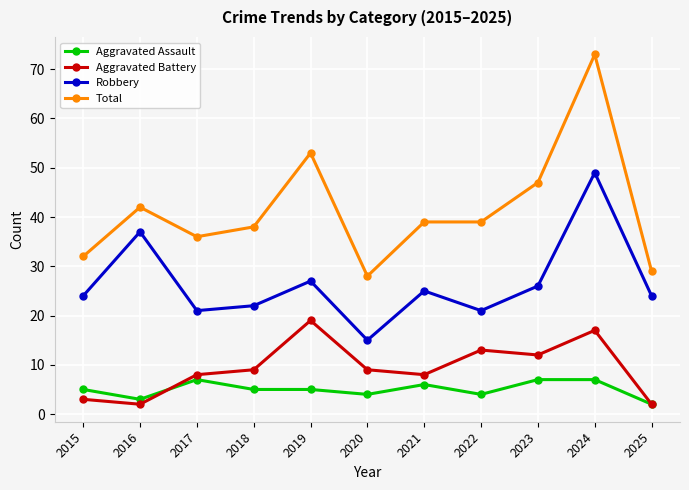

What is the sum of all Total values?

456